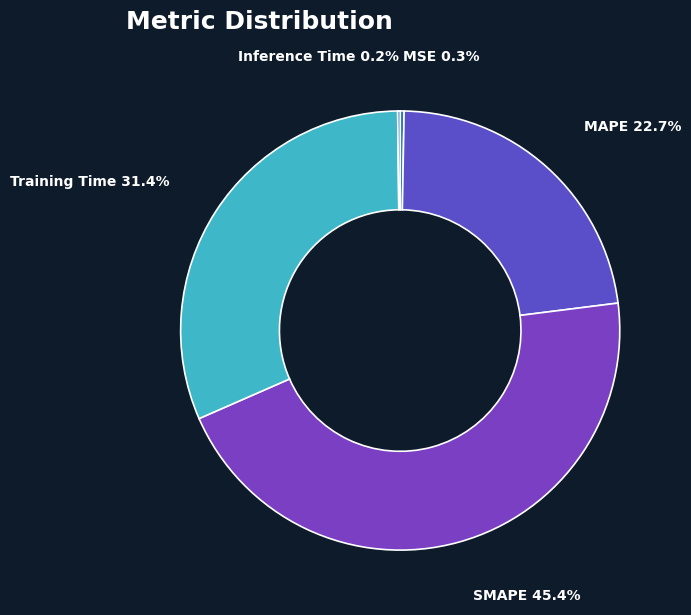

To the nearest percent, what portion does MAPE represent?

23%